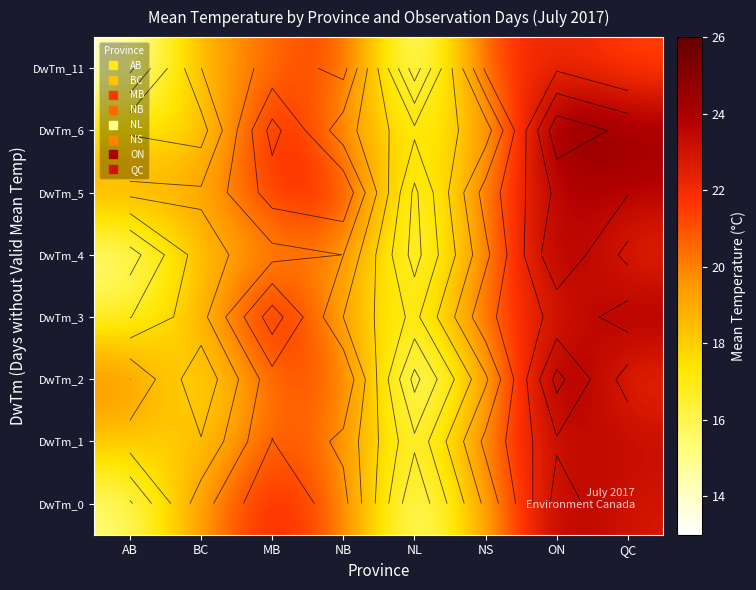

At which category is the sum across all series the highest?

ON